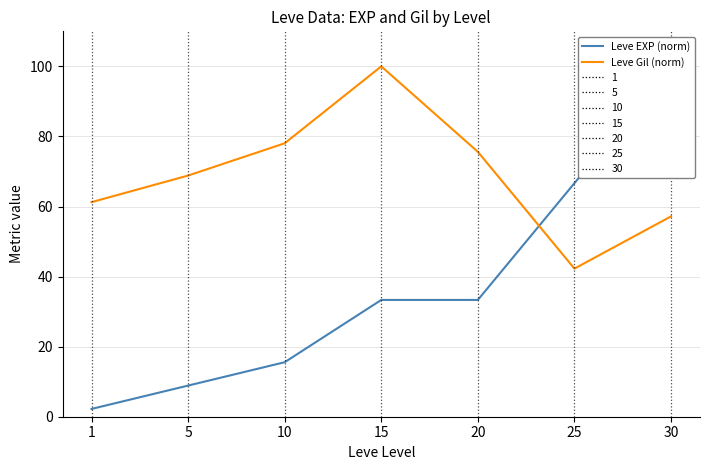

Is it true that Leve EXP (norm) equals 57.4 at 20?

False